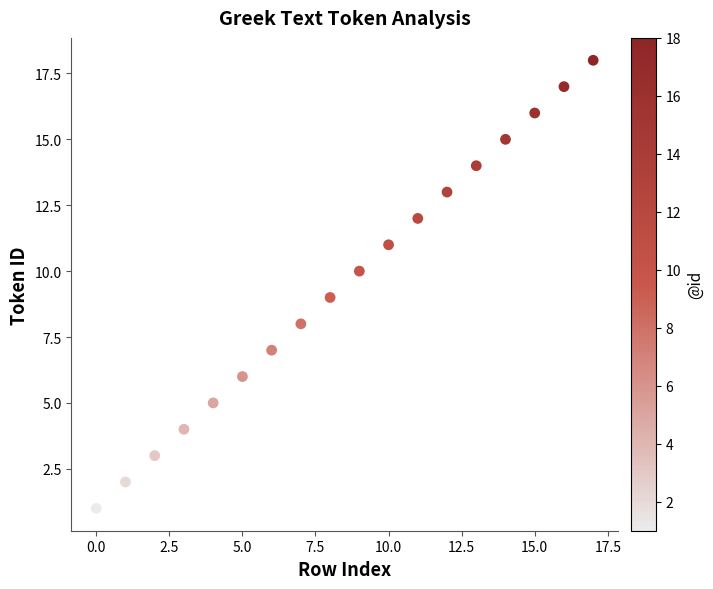

What is the range of Y values (max minus min)?

17